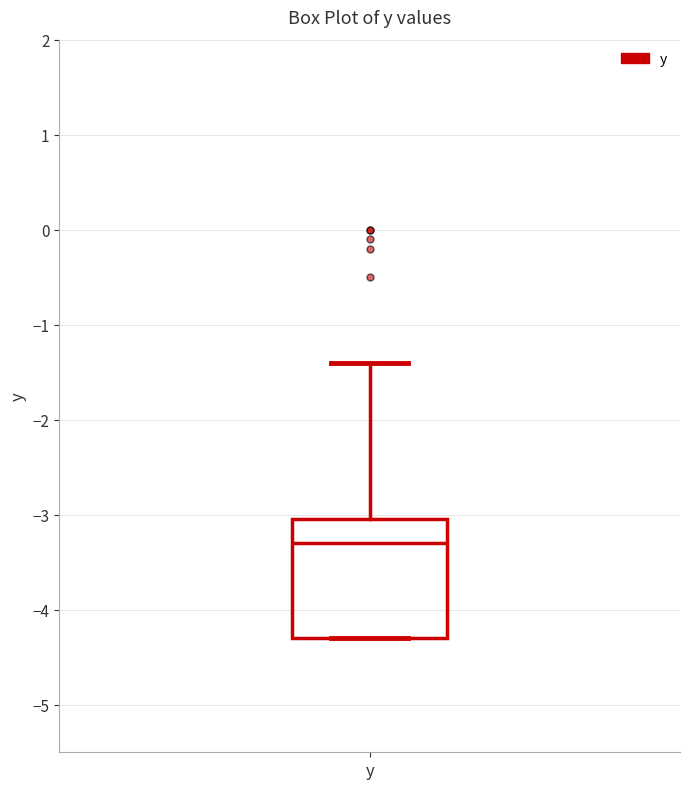

Where is the lower edge of the box for y on the y-axis? The values are not printed on the chart, so give them approximately, as read against the axis.

-4.3